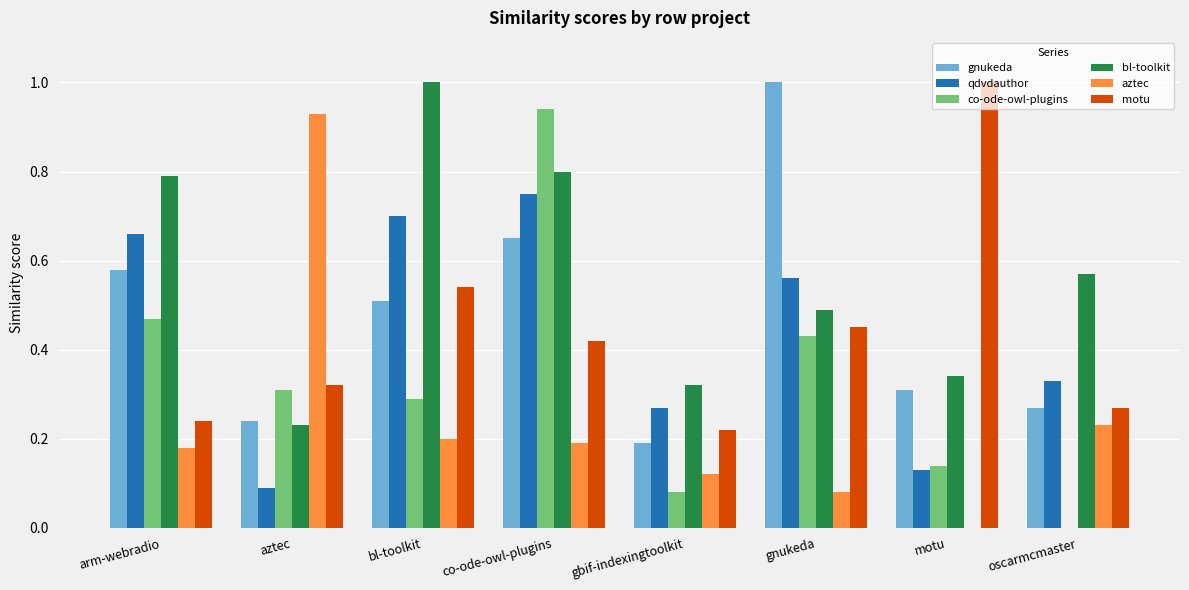

What is the highest value of the motu series?

1.0